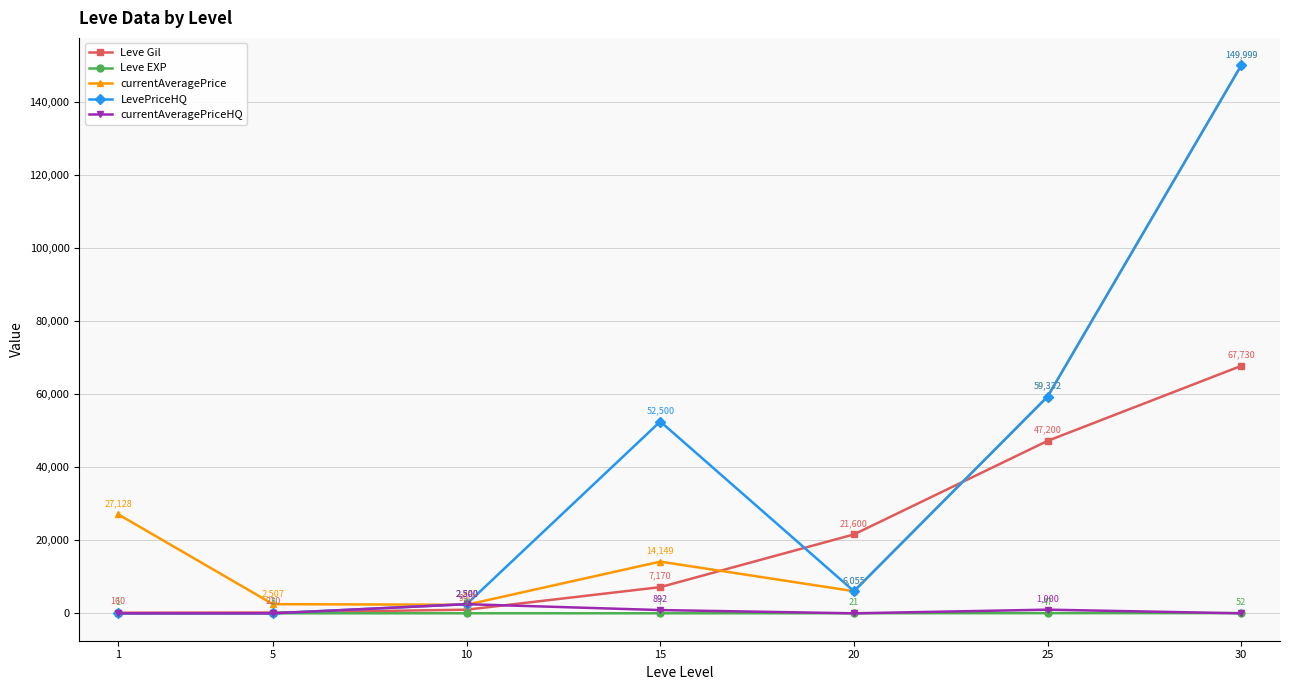

What is the value of the currentAveragePriceHQ point at the 4th from the left?

892.0